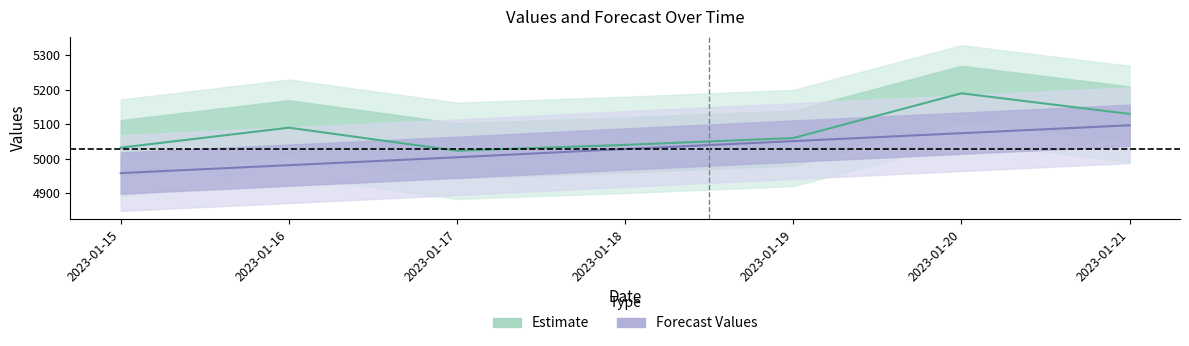

Reading left to right, what are all the values shown in this chart?

Estimate: 2023-01-15=5032	2023-01-16=5090	2023-01-17=5023	2023-01-18=5040	2023-01-19=5060	2023-01-20=5190	2023-01-21=5130
Forecast Values: 2023-01-15=4958	2023-01-16=4981	2023-01-17=5004	2023-01-18=5028	2023-01-19=5051	2023-01-20=5074	2023-01-21=5097